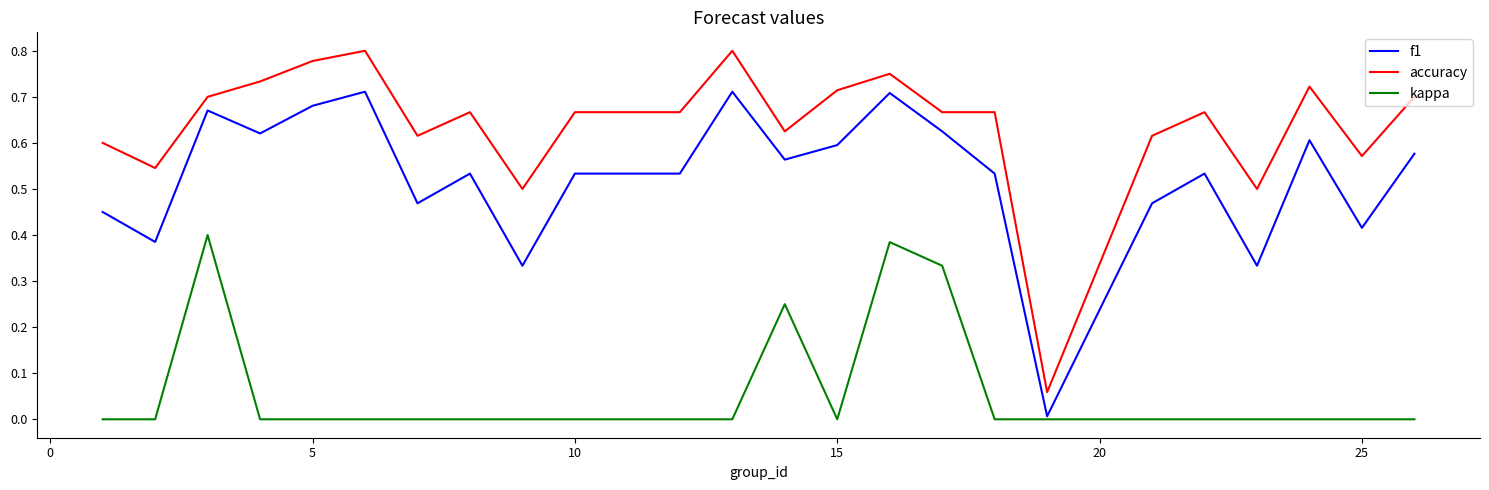

List the series in order of their peak value, lowest first.

kappa, f1, accuracy